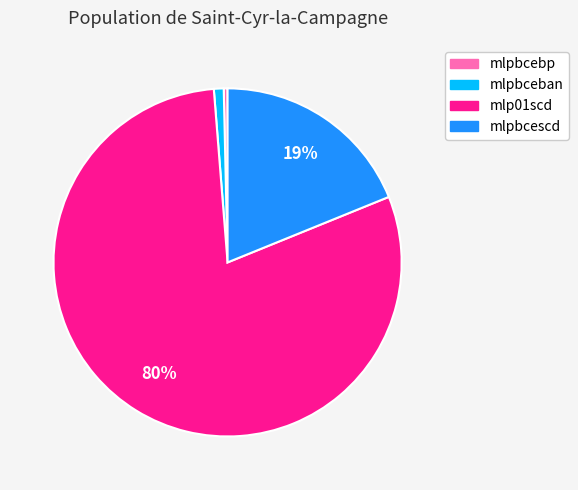

How many segments does this pie chart have?

4